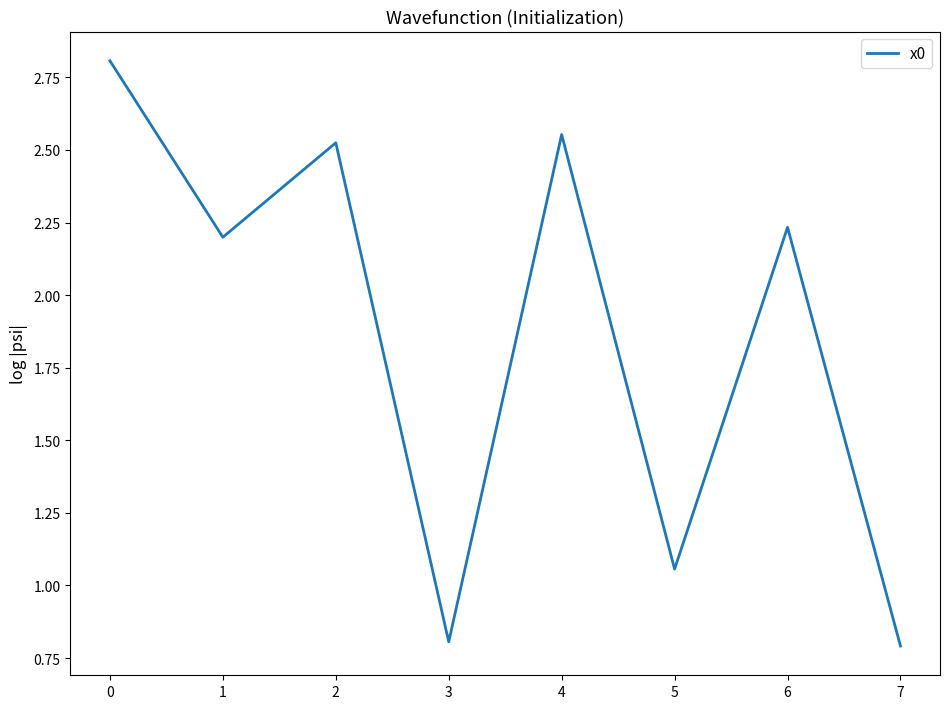

What is the difference between the values at 0 and 2?

0.3